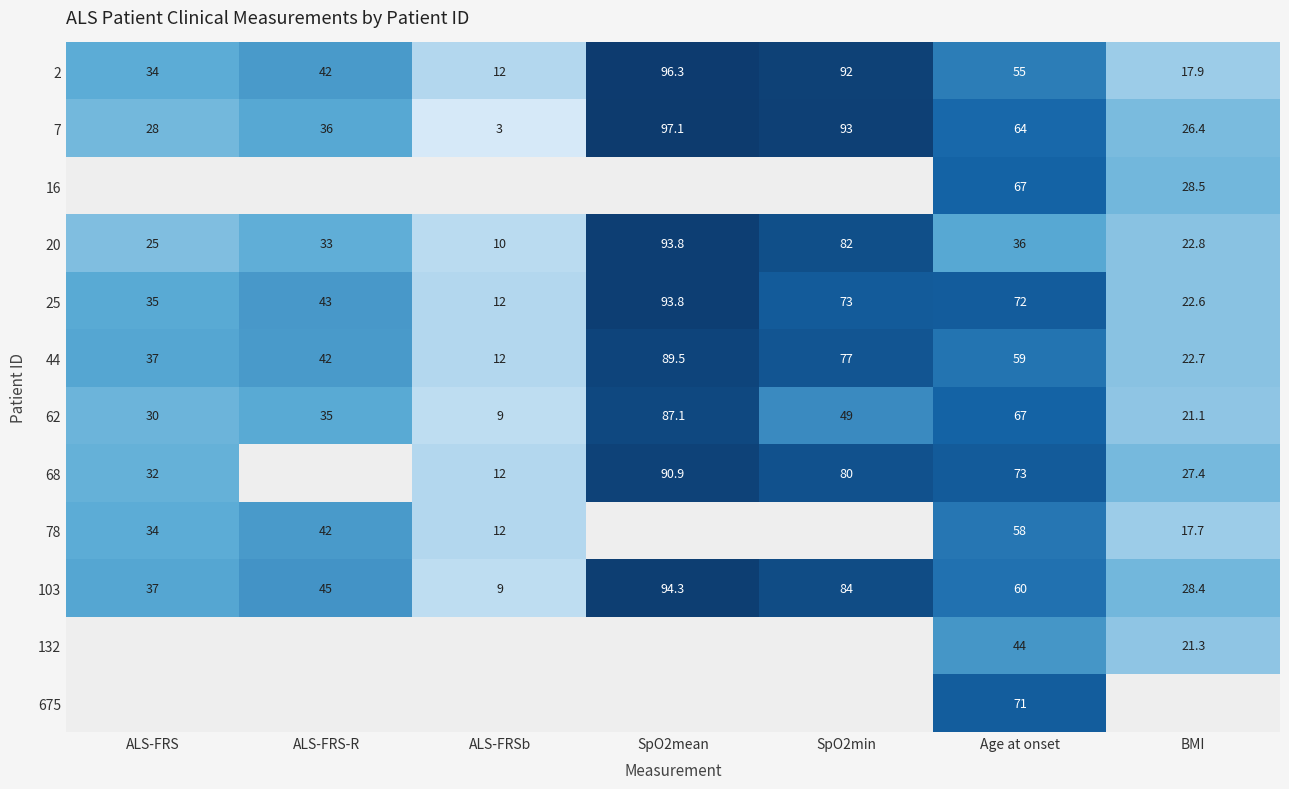

True or false: 20 has a value of 33.0 at ALS-FRS-R.

True